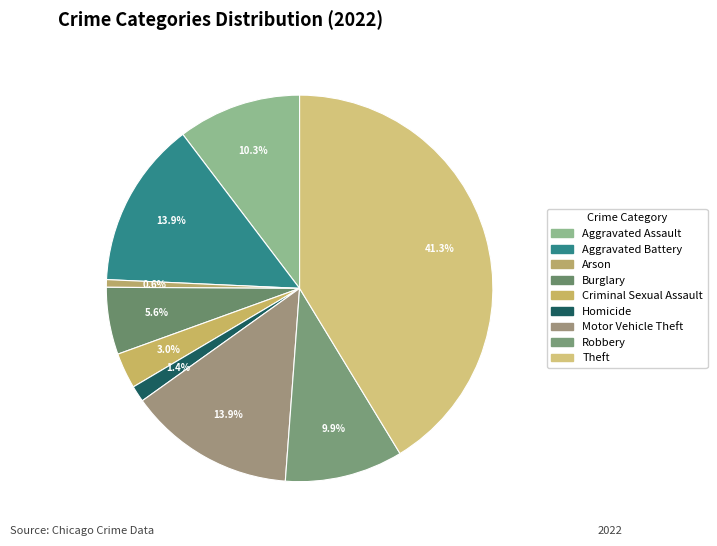

The Homicide slice represents 1% of the pie. True or false?

True